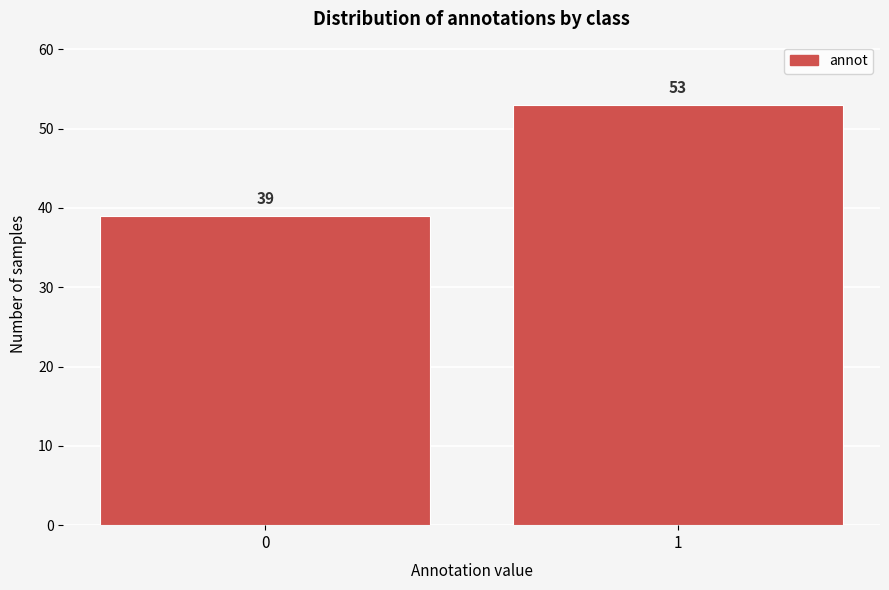

Reading right to left, extract all data points from this chart.

53	39